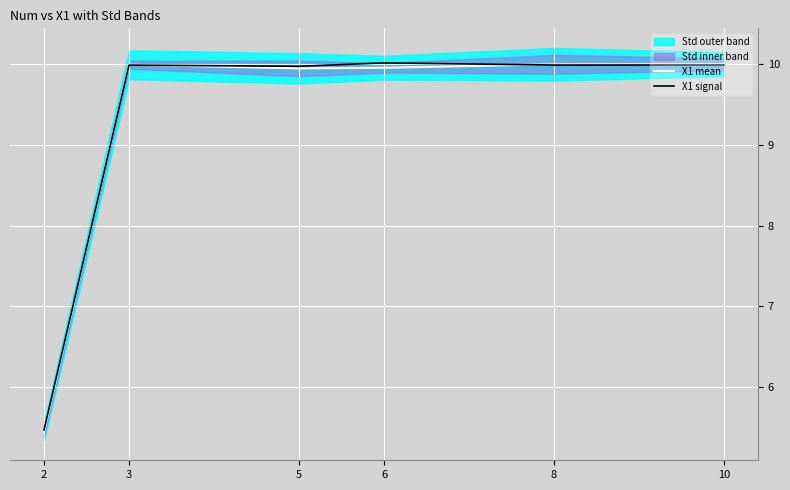

What is the greatest value displayed?

10.0